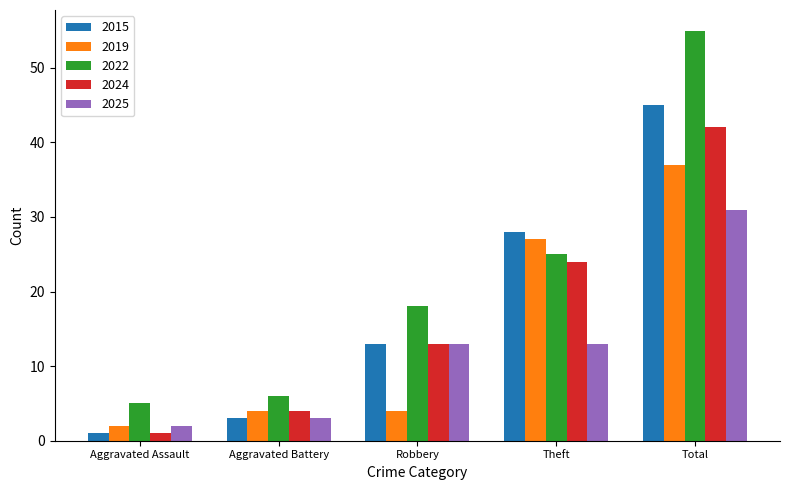

The 2024 series shows 37 at Theft. True or false?

False